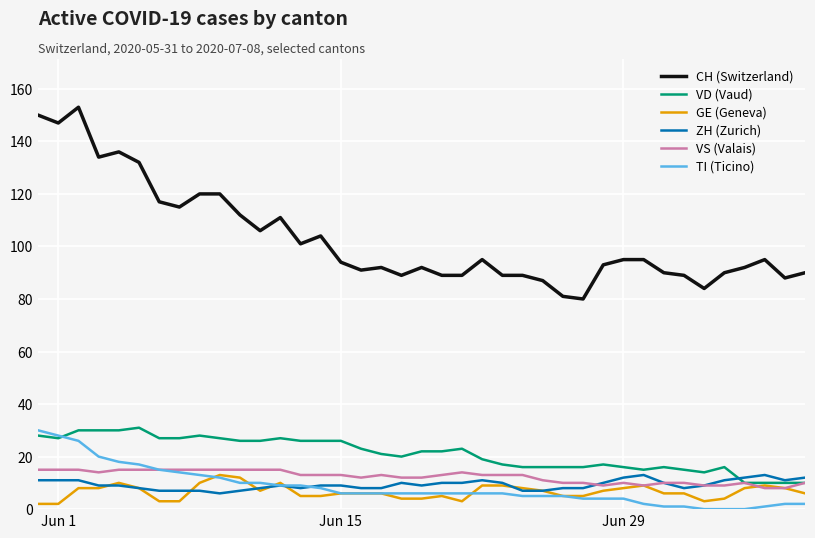

True or false: GE (Geneva) and CH (Switzerland) intersect in this chart.

False